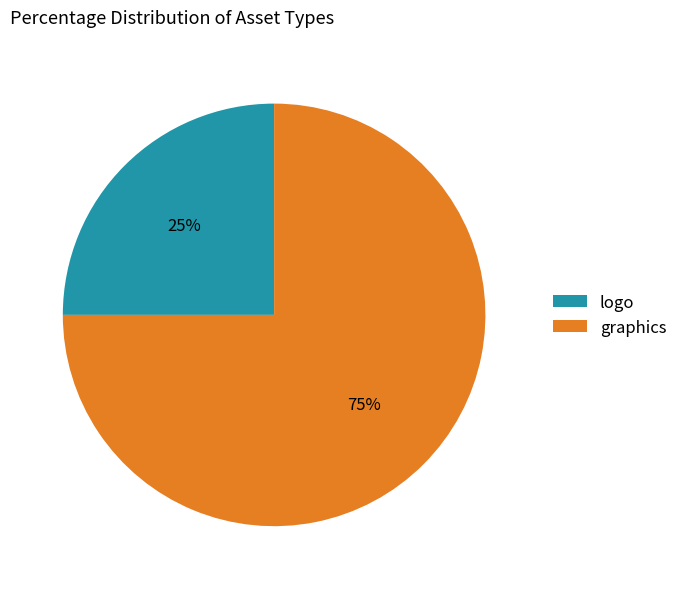

Do logo and graphics together represent more than half of the pie?

Yes